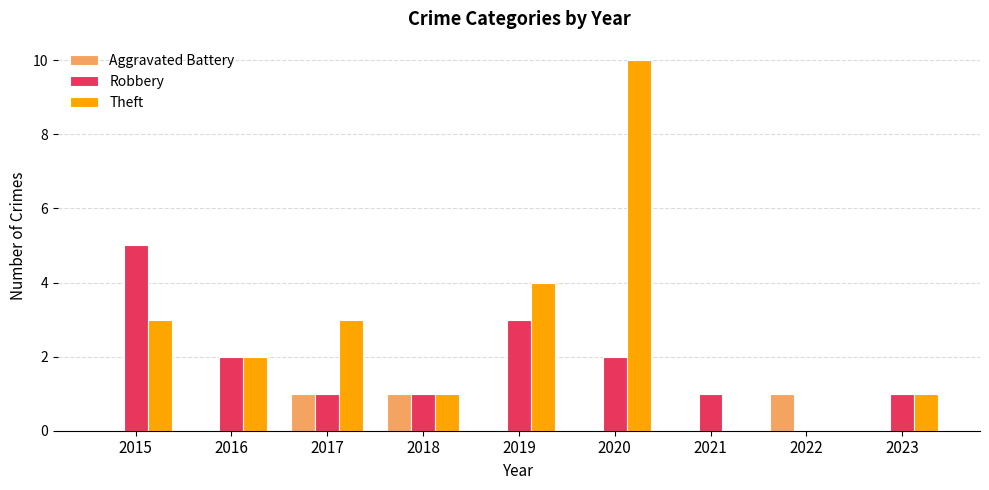

What is the sum of the Theft values at 2021 and 2019?

4